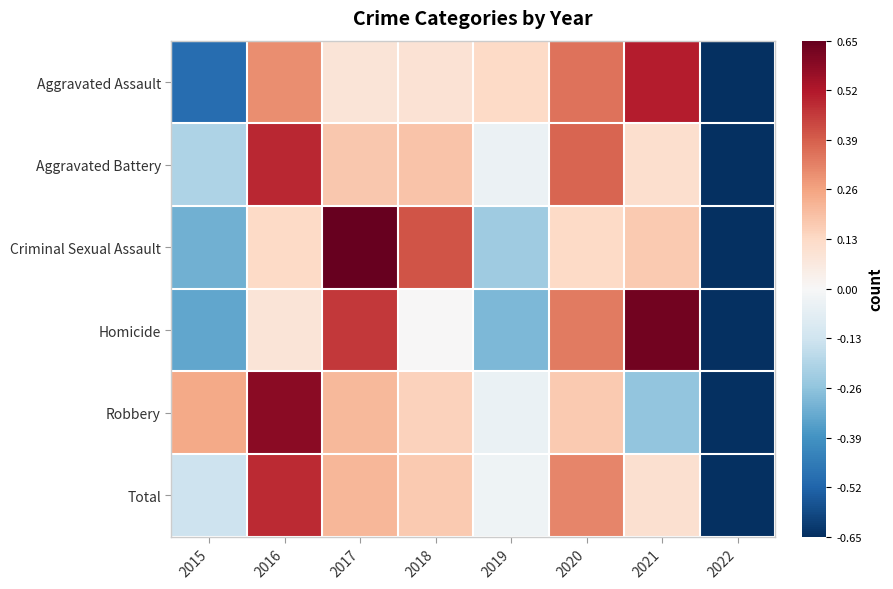

Reading left to right, transcribe all the data shown in this chart.

Aggravated Assault: 2015=-0.5	2016=0.3	2017=0.1	2018=0.1	2019=0.1	2020=0.4	2021=0.5	2022=-1.0
Aggravated Battery: 2015=-0.2	2016=0.5	2017=0.2	2018=0.2	2019=-0.0	2020=0.4	2021=0.1	2022=-1.1
Criminal Sexual Assault: 2015=-0.3	2016=0.1	2017=0.7	2018=0.4	2019=-0.2	2020=0.1	2021=0.2	2022=-1.0
Homicide: 2015=-0.3	2016=0.1	2017=0.5	2018=0.0	2019=-0.3	2020=0.3	2021=0.6	2022=-0.9
Robbery: 2015=0.2	2016=0.6	2017=0.2	2018=0.1	2019=-0.0	2020=0.2	2021=-0.3	2022=-1.1
Total: 2015=-0.1	2016=0.5	2017=0.2	2018=0.2	2019=-0.0	2020=0.3	2021=0.1	2022=-1.1